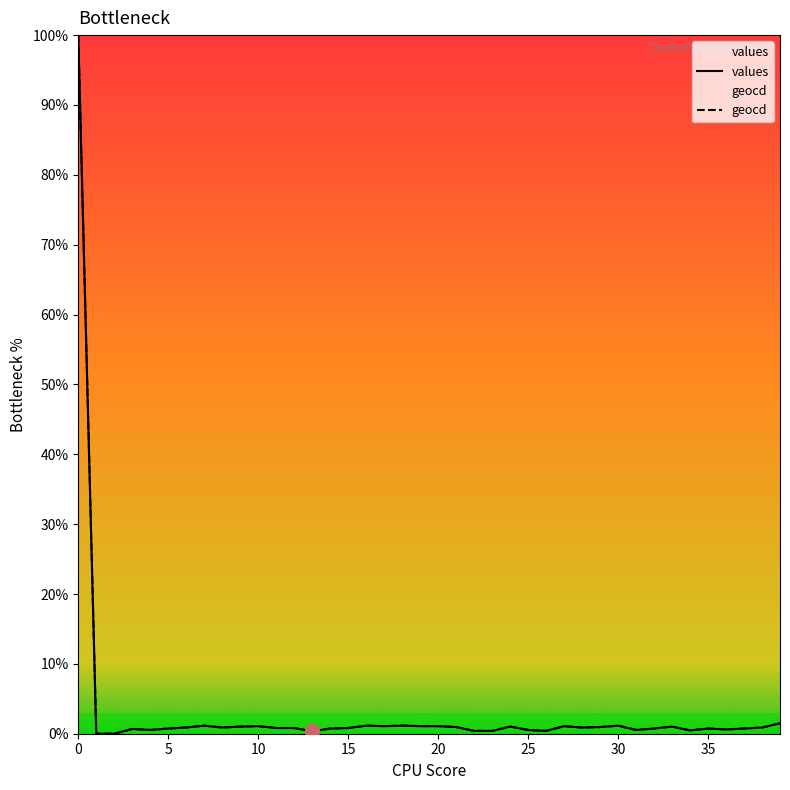

Reading left to right, list all the values displayed in this chart.

values: 0=100.0	1=0.0	2=0.0	3=0.7	4=0.5	5=0.7	6=0.9	7=1.1	8=0.9	9=1.0	10=1.1	11=0.8	12=0.8	13=0.3	14=0.7	15=0.8	16=1.1	17=1.1	18=1.1	19=1.1	20=1.1	21=0.9	22=0.4	23=0.4	24=1.0	25=0.5	26=0.4	27=1.1	28=0.9	29=0.9	30=1.1	31=0.5	32=0.7	33=1.0	34=0.5	35=0.7	36=0.6	37=0.7	38=0.9	39=1.5
geocd: 0=100.0	1=0.0	2=0.0	3=0.7	4=0.5	5=0.7	6=0.9	7=1.2	8=0.9	9=1.0	10=1.1	11=0.8	12=0.8	13=0.3	14=0.7	15=0.8	16=1.2	17=1.1	18=1.2	19=1.1	20=1.1	21=1.0	22=0.4	23=0.4	24=1.0	25=0.5	26=0.4	27=1.1	28=0.9	29=1.0	30=1.2	31=0.5	32=0.7	33=1.0	34=0.5	35=0.7	36=0.6	37=0.7	38=0.9	39=1.5